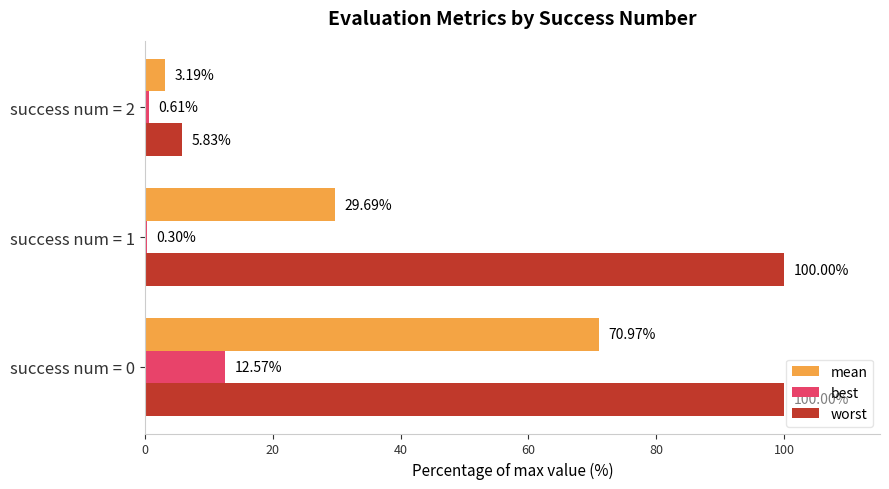

Between success num = 1 and success num = 2, which series saw the biggest shift?

worst